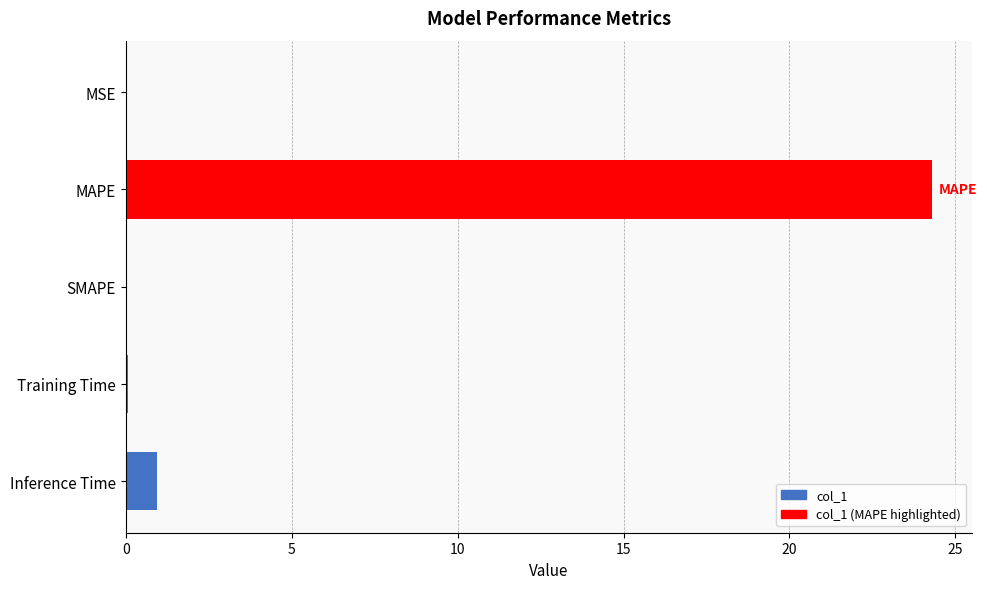

Where is the data nearest to the value 12?

Inference Time